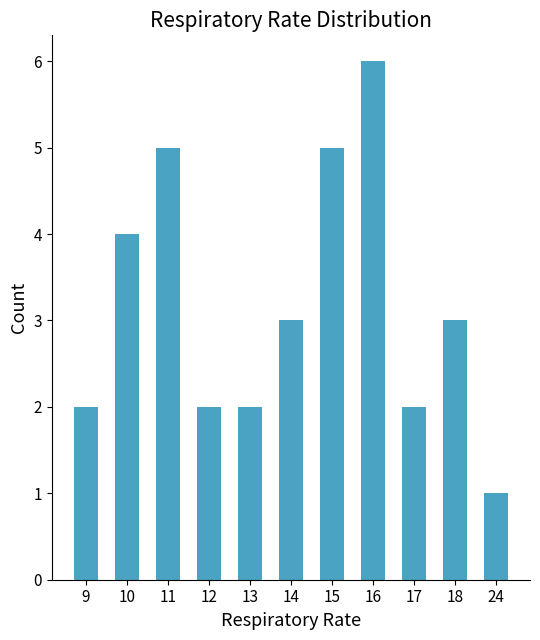

How many values are below 3?

5